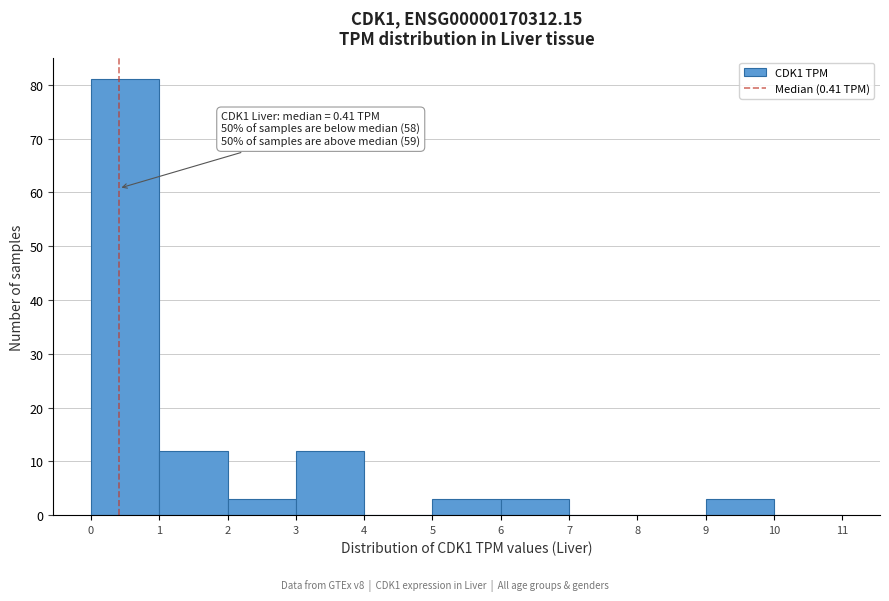

Over which range of the x-axis is the bar tallest?

0 to 1